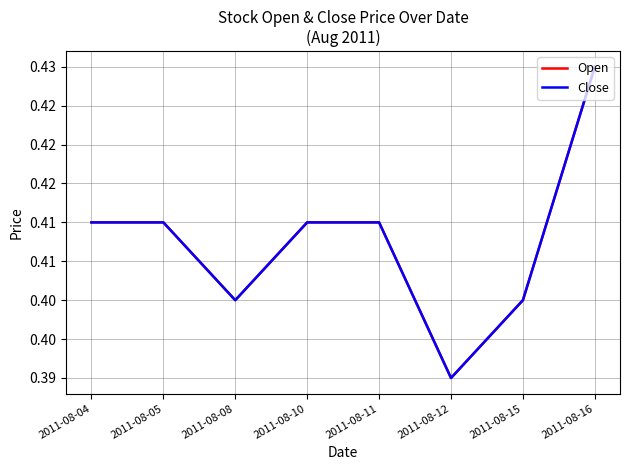

Does the chart have visible grid lines?

Yes